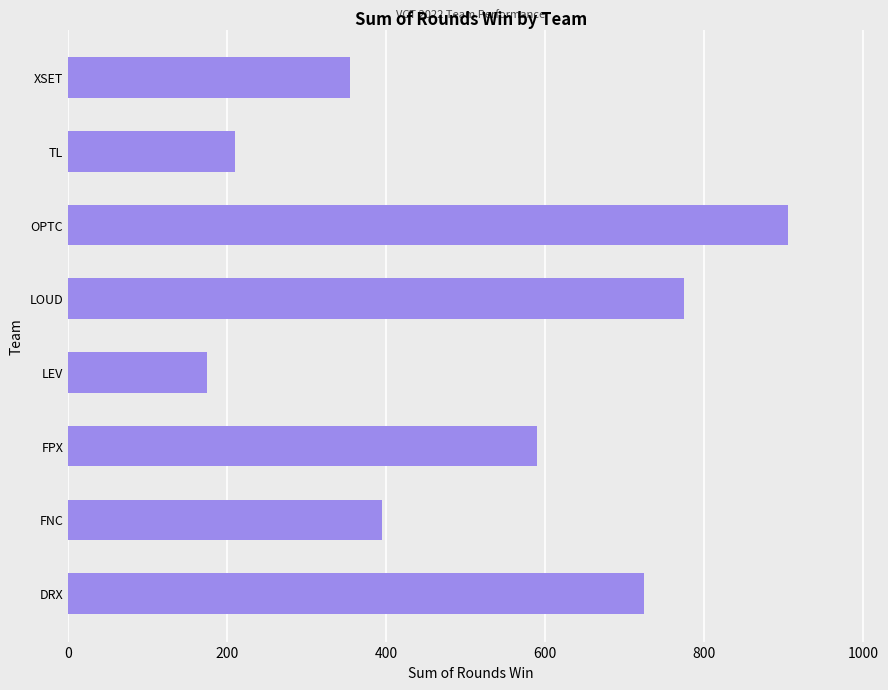

At which label is the value closest to 540?

FPX